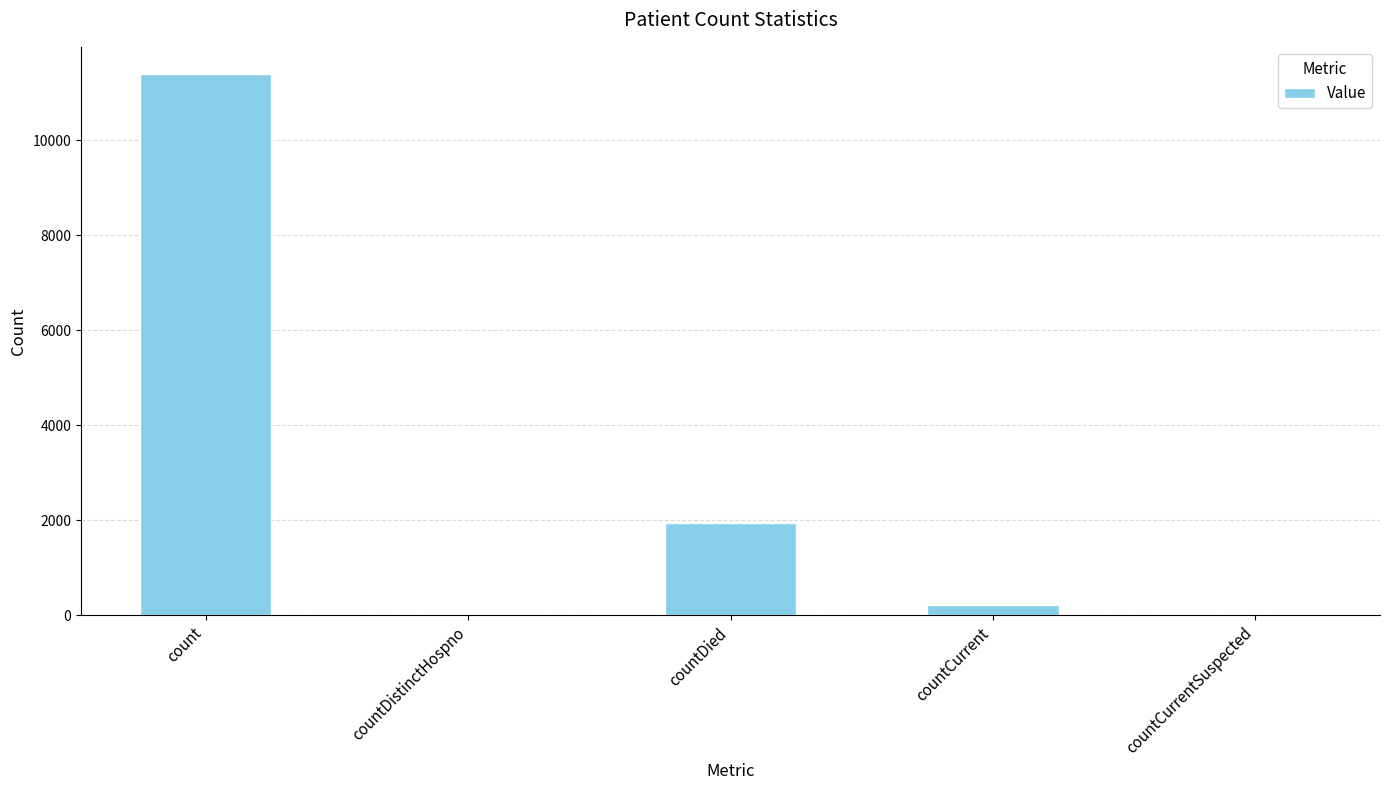

Between countCurrent and count, which is larger?

count